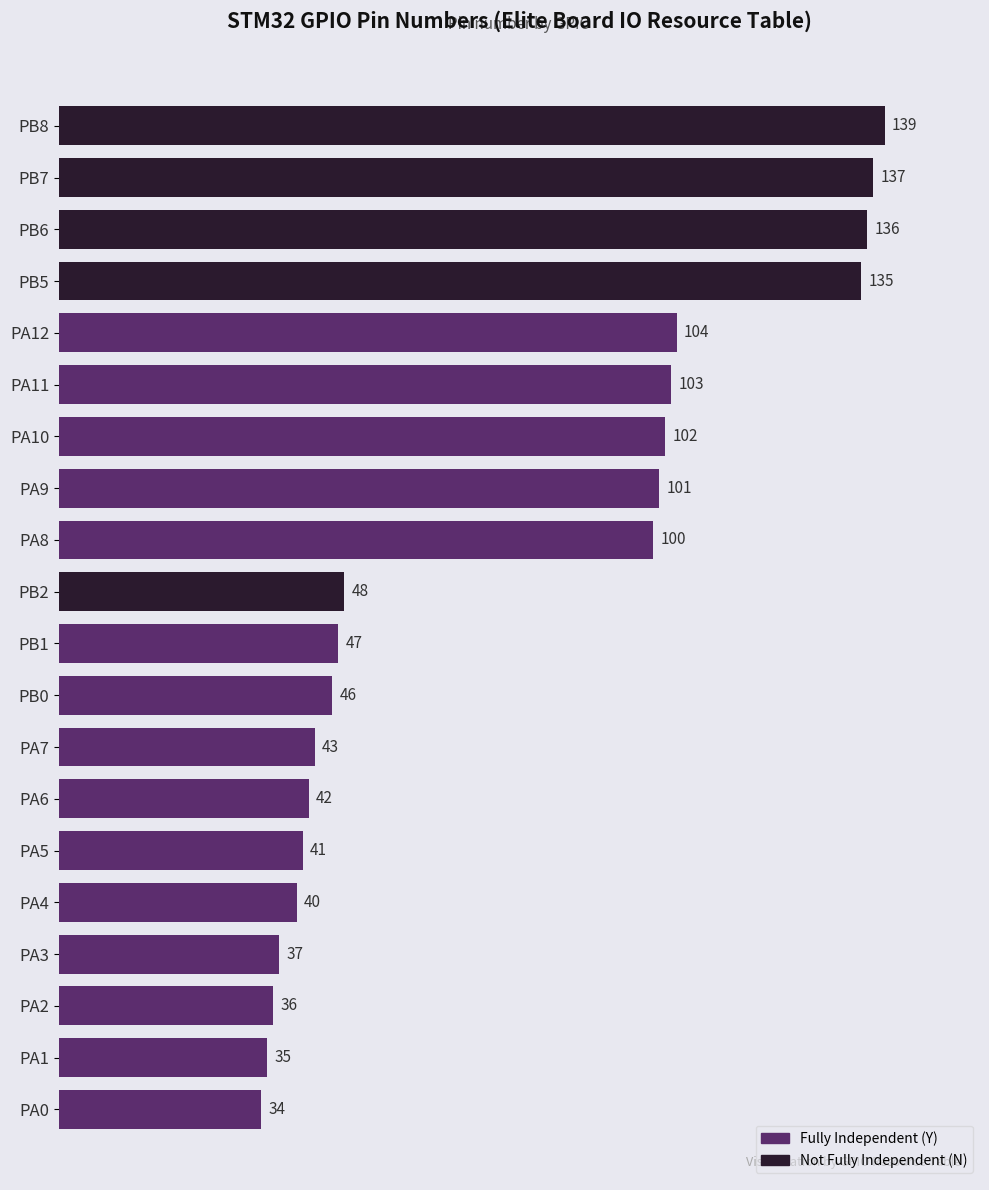

Reading bottom to top, what are all the values shown in this chart?

PA0=34	PA1=35	PA2=36	PA3=37	PA4=40	PA5=41	PA6=42	PA7=43	PB0=46	PB1=47	PB2=48	PA8=100	PA9=101	PA10=102	PA11=103	PA12=104	PB5=135	PB6=136	PB7=137	PB8=139